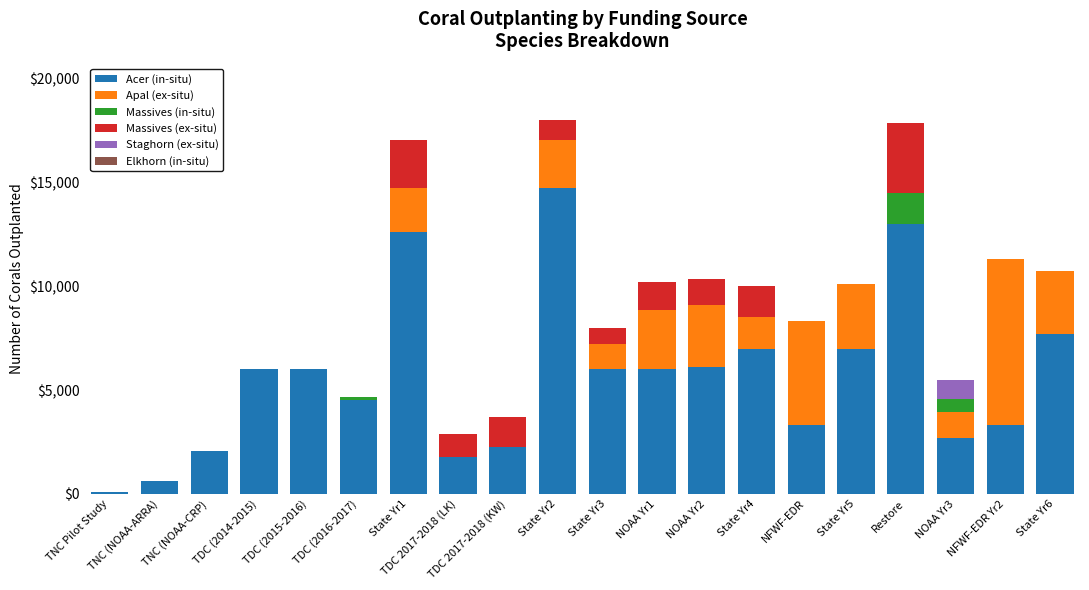

What is the sum of all Acer (in-situ) values?

112743